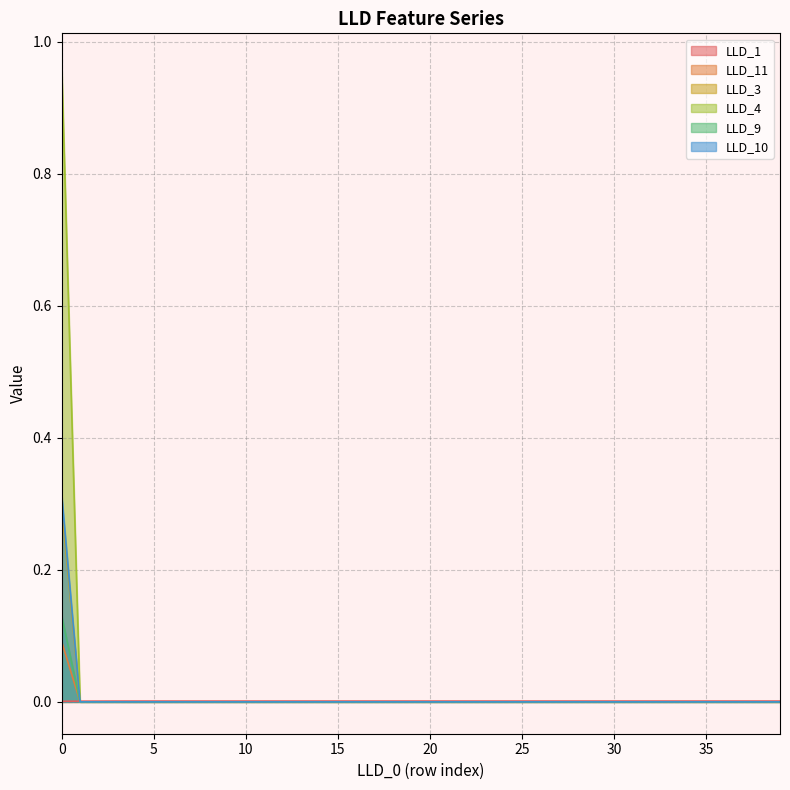

Reading left to right, list all the values displayed in this chart.

LLD_1: 0=0.0	1=0.0	2=0.0	3=0.0	4=0.0	5=0.0	6=0.0	7=0.0	8=0.0	9=0.0	10=0.0	11=0.0	12=0.0	13=0.0	14=0.0	15=0.0	16=0.0	17=0.0	18=0.0	19=0.0	20=0.0	21=0.0	22=0.0	23=0.0	24=0.0	25=0.0	26=0.0	27=0.0	28=0.0	29=0.0	30=0.0	31=0.0	32=0.0	33=0.0	34=0.0	35=0.0	36=0.0	37=0.0	38=0.0	39=0.0
LLD_11: 0=0.1	1=0.0	2=0.0	3=0.0	4=0.0	5=0.0	6=0.0	7=0.0	8=0.0	9=0.0	10=0.0	11=0.0	12=0.0	13=0.0	14=0.0	15=0.0	16=0.0	17=0.0	18=0.0	19=0.0	20=0.0	21=0.0	22=0.0	23=0.0	24=0.0	25=0.0	26=0.0	27=0.0	28=0.0	29=0.0	30=0.0	31=0.0	32=0.0	33=0.0	34=0.0	35=0.0	36=0.0	37=0.0	38=0.0	39=0.0
LLD_3: 0=1.0	1=0.0	2=0.0	3=0.0	4=0.0	5=0.0	6=0.0	7=0.0	8=0.0	9=0.0	10=0.0	11=0.0	12=0.0	13=0.0	14=0.0	15=0.0	16=0.0	17=0.0	18=0.0	19=0.0	20=0.0	21=0.0	22=0.0	23=0.0	24=0.0	25=0.0	26=0.0	27=0.0	28=0.0	29=0.0	30=0.0	31=0.0	32=0.0	33=0.0	34=0.0	35=0.0	36=0.0	37=0.0	38=0.0	39=0.0
LLD_4: 0=0.3	1=0.0	2=0.0	3=0.0	4=0.0	5=0.0	6=0.0	7=0.0	8=0.0	9=0.0	10=0.0	11=0.0	12=0.0	13=0.0	14=0.0	15=0.0	16=0.0	17=0.0	18=0.0	19=0.0	20=0.0	21=0.0	22=0.0	23=0.0	24=0.0	25=0.0	26=0.0	27=0.0	28=0.0	29=0.0	30=0.0	31=0.0	32=0.0	33=0.0	34=0.0	35=0.0	36=0.0	37=0.0	38=0.0	39=0.0
LLD_9: 0=0.1	1=0.0	2=0.0	3=0.0	4=0.0	5=0.0	6=0.0	7=0.0	8=0.0	9=0.0	10=0.0	11=0.0	12=0.0	13=0.0	14=0.0	15=0.0	16=0.0	17=0.0	18=0.0	19=0.0	20=0.0	21=0.0	22=0.0	23=0.0	24=0.0	25=0.0	26=0.0	27=0.0	28=0.0	29=0.0	30=0.0	31=0.0	32=0.0	33=0.0	34=0.0	35=0.0	36=0.0	37=0.0	38=0.0	39=0.0
LLD_10: 0=0.3	1=0.0	2=0.0	3=0.0	4=0.0	5=0.0	6=0.0	7=0.0	8=0.0	9=0.0	10=0.0	11=0.0	12=0.0	13=0.0	14=0.0	15=0.0	16=0.0	17=0.0	18=0.0	19=0.0	20=0.0	21=0.0	22=0.0	23=0.0	24=0.0	25=0.0	26=0.0	27=0.0	28=0.0	29=0.0	30=0.0	31=0.0	32=0.0	33=0.0	34=0.0	35=0.0	36=0.0	37=0.0	38=0.0	39=0.0